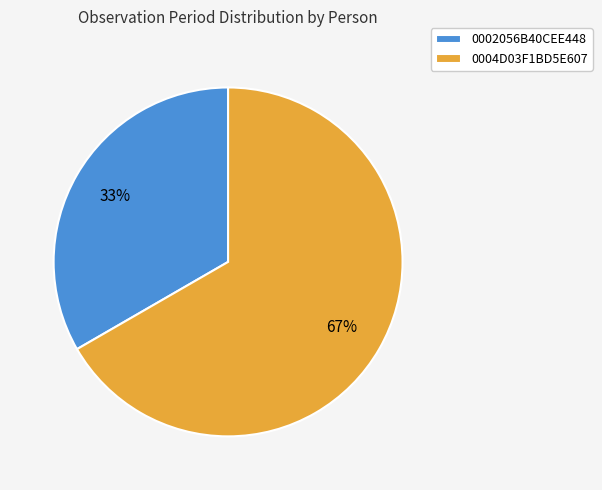

True or false: 0004D03F1BD5E607 accounts for 57% of the total.

False